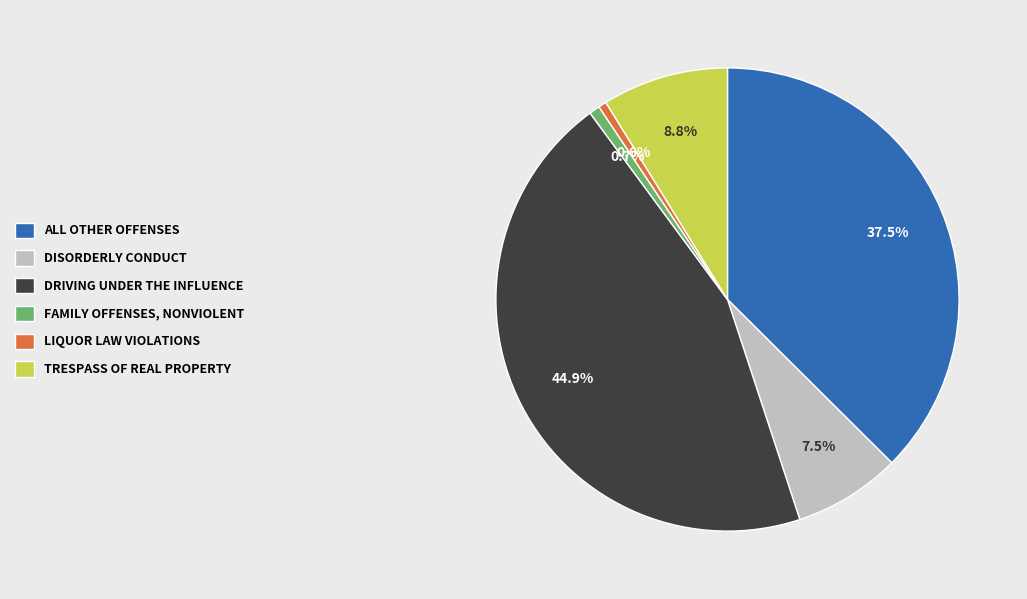

Which has a higher value, DISORDERLY CONDUCT or LIQUOR LAW VIOLATIONS?

DISORDERLY CONDUCT